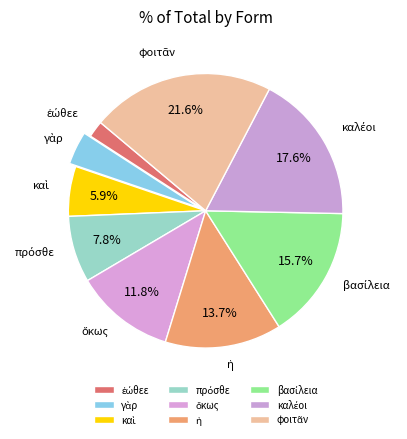

Count the number of slices in the pie.

9